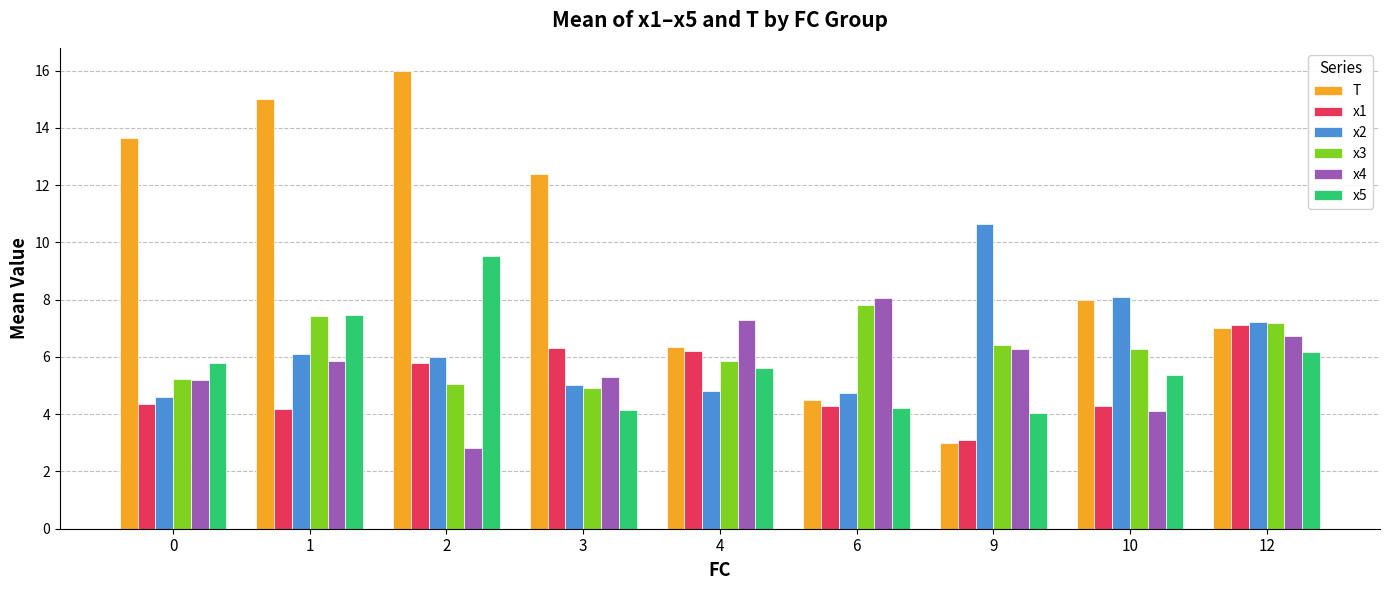

Which category has the highest value in the x2 series?

9